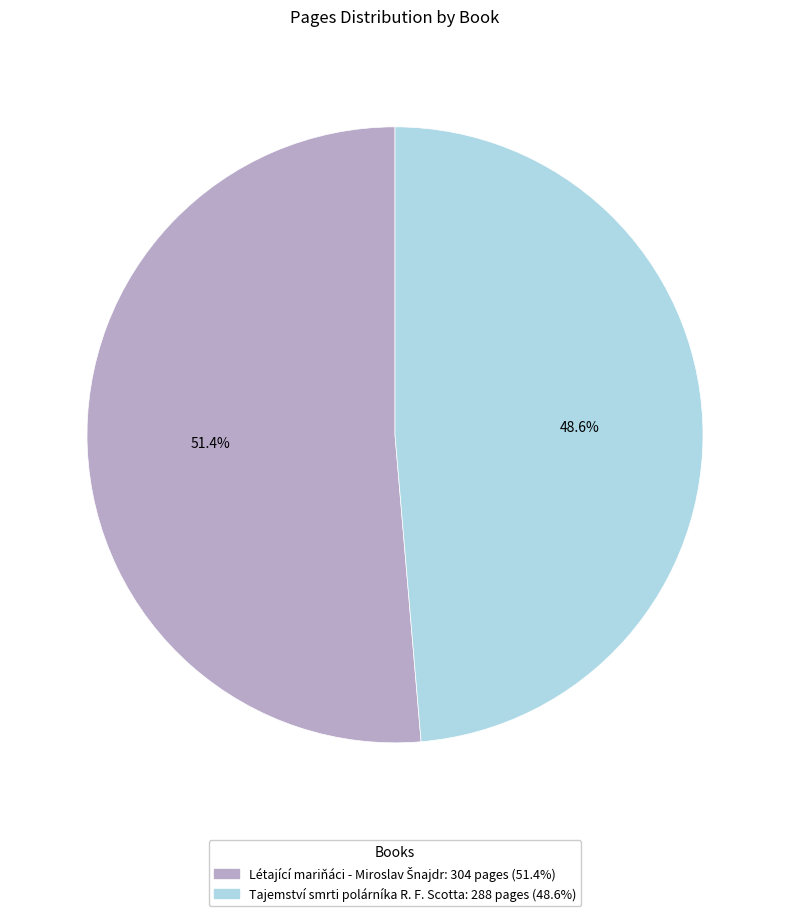

Which slice is the smallest?

Tajemství smrti polárníka R. F. Scotta